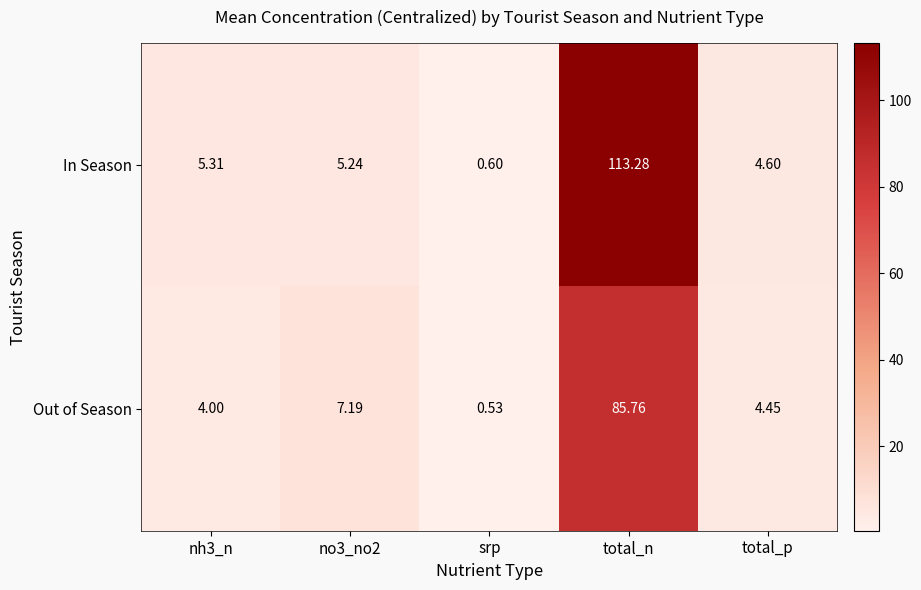

What is the greatest value displayed?

113.3